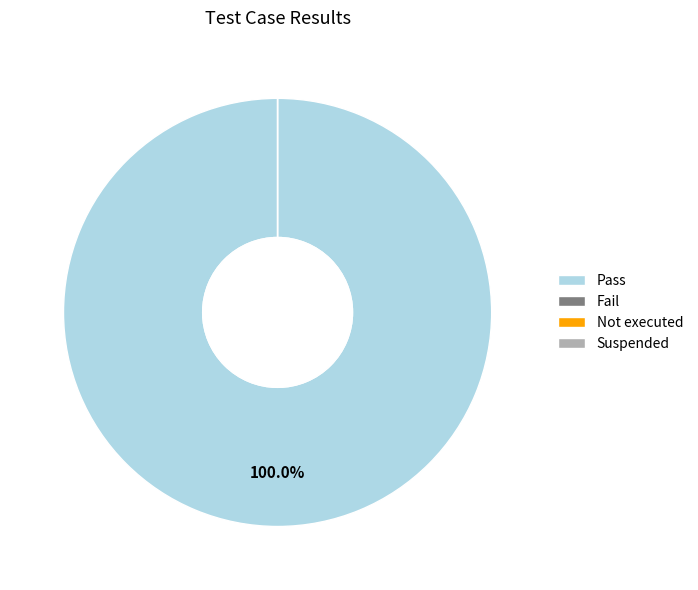

Which category has the smallest portion of the pie?

Fail